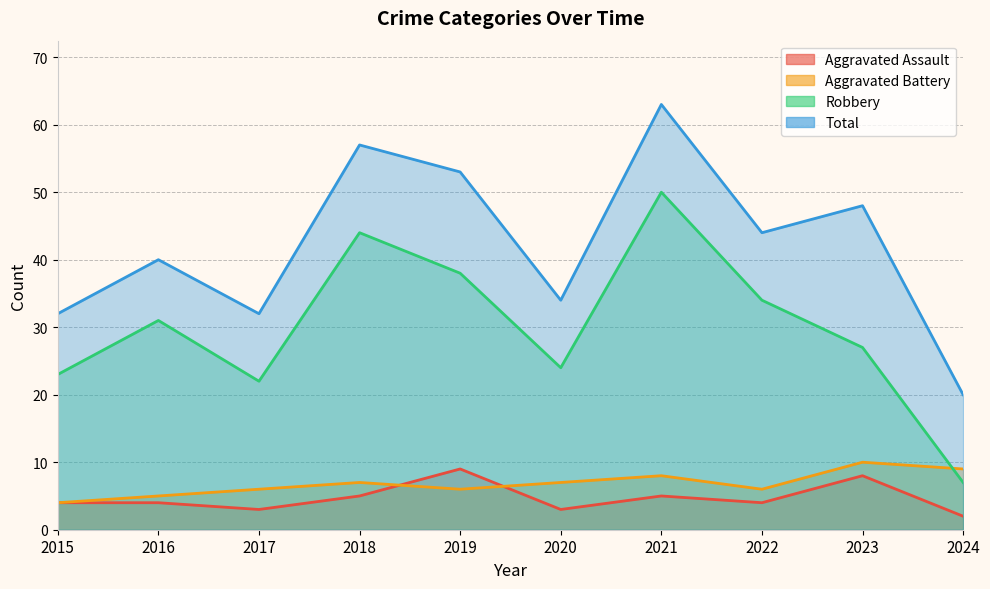

At which label is Aggravated Battery closest to 7?

2018